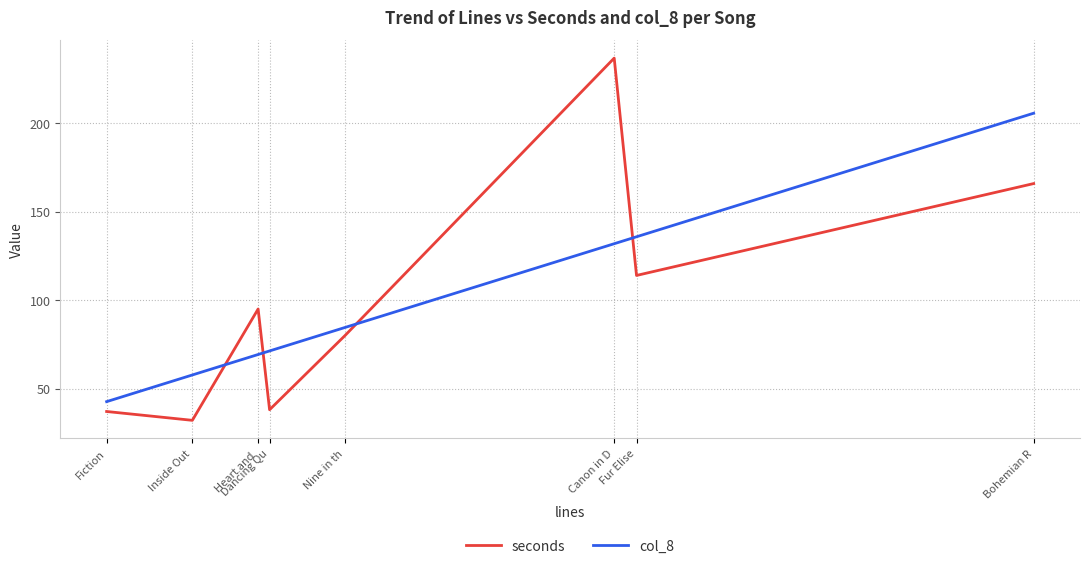

Between which two adjacent categories do seconds and col_8 first intersect?

Inside Out and Heart and 